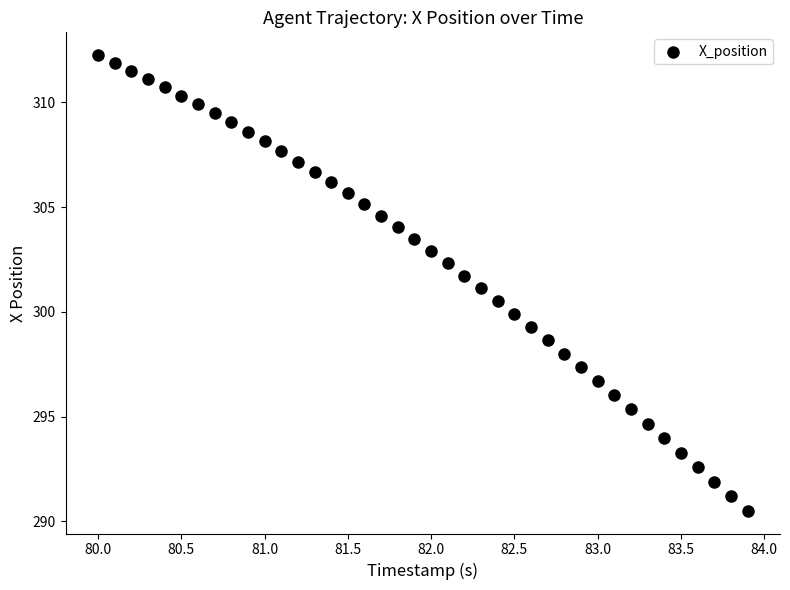

What is the range of X values (max minus min)?

3.9